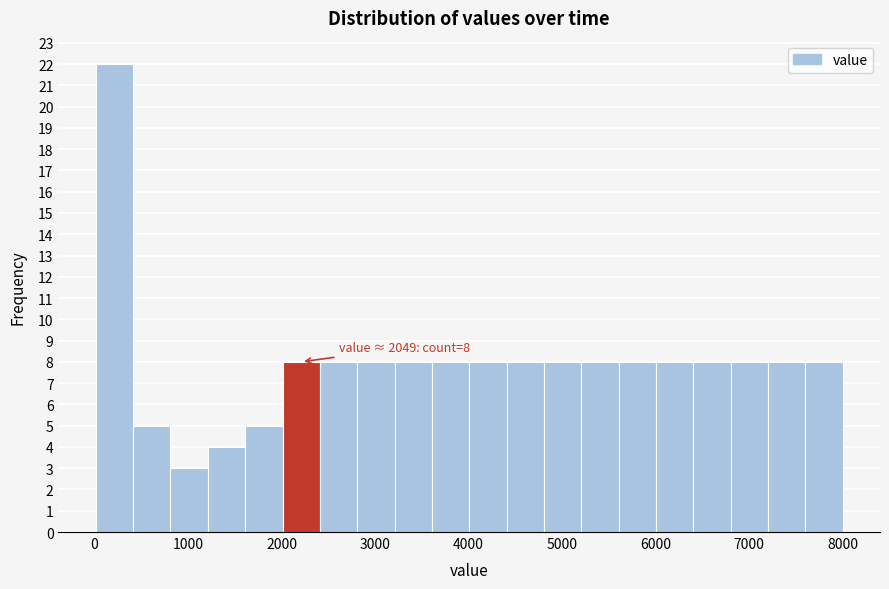

Read against the x-axis, roughly where is the centre of the tallest bar?

200